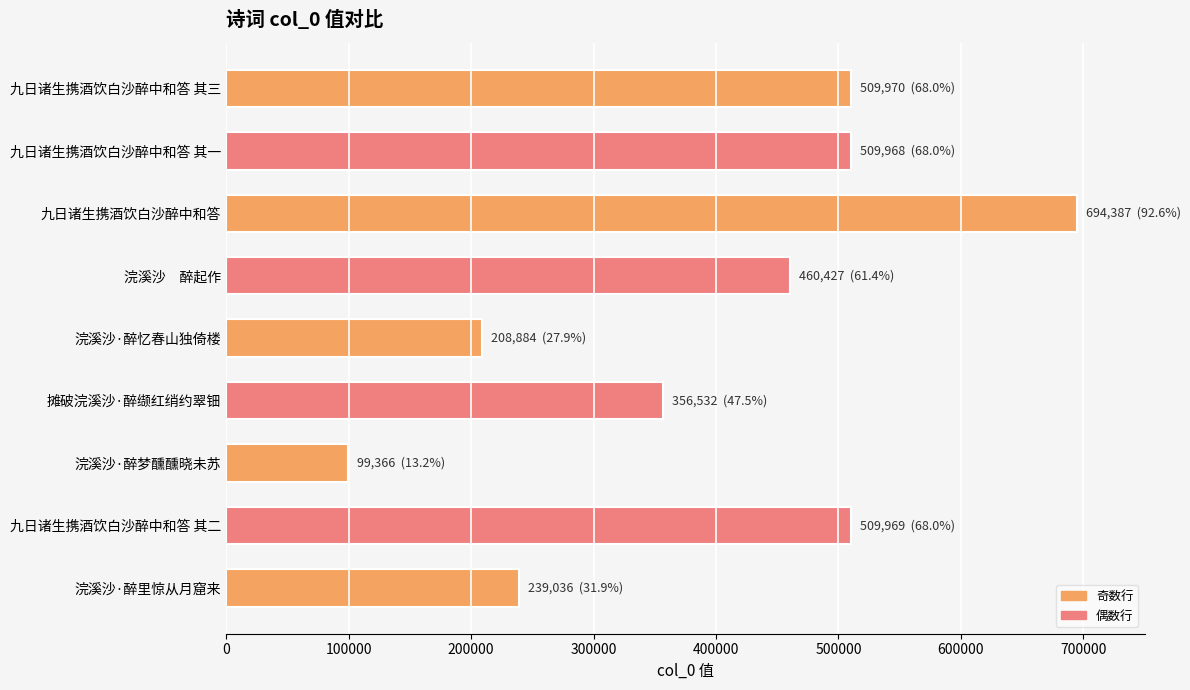

What is the smallest value displayed?

99366